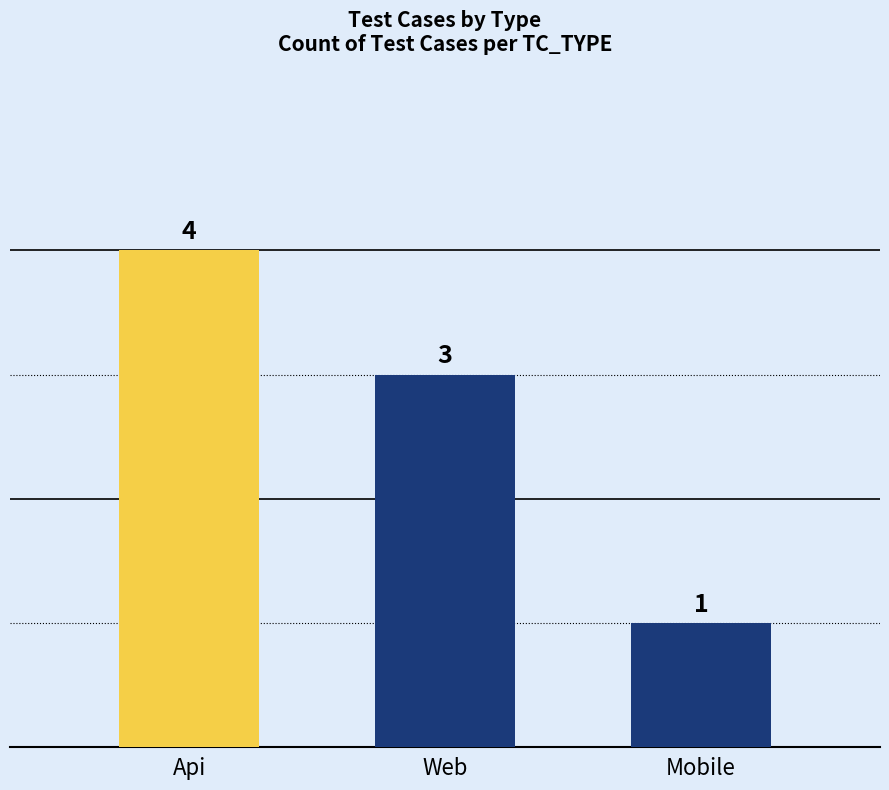

The chart shows a value of 1 at Mobile. True or false?

False